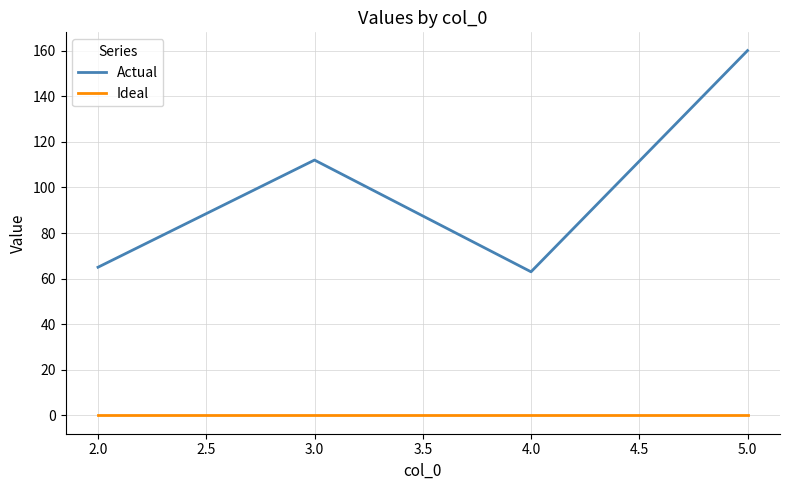

What is the difference between the maximum and minimum values in the Actual series?

97